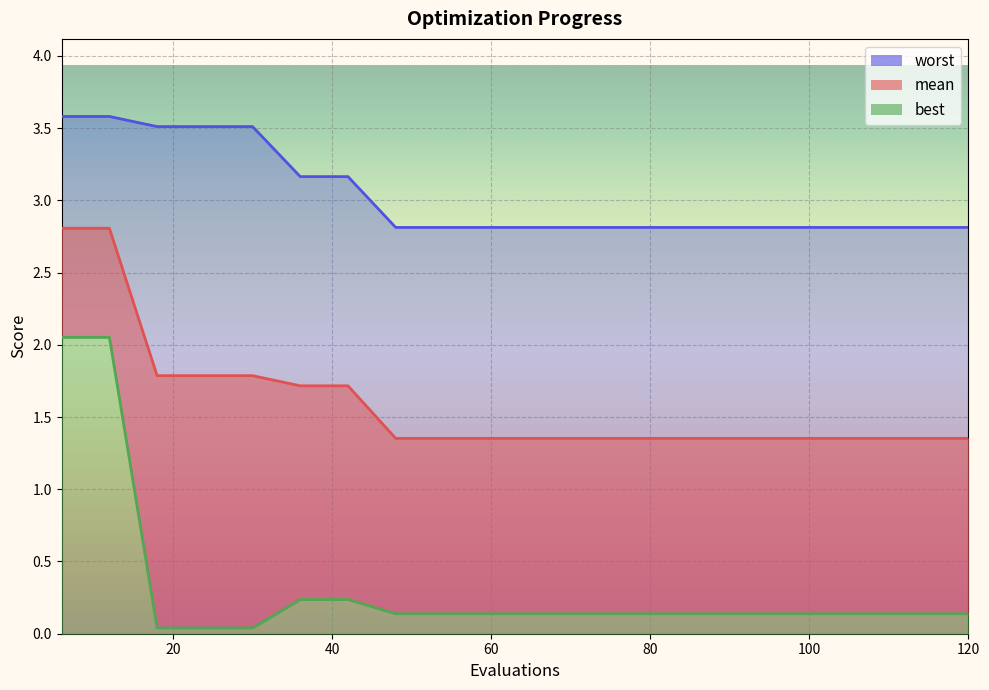

At which category is the sum across all series the highest?

6